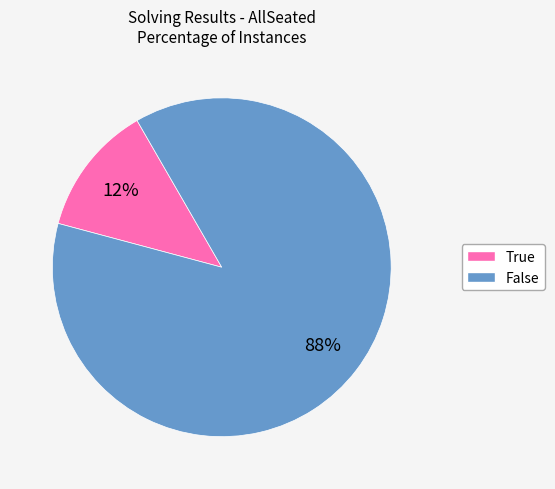

How many slices are in this pie chart?

2